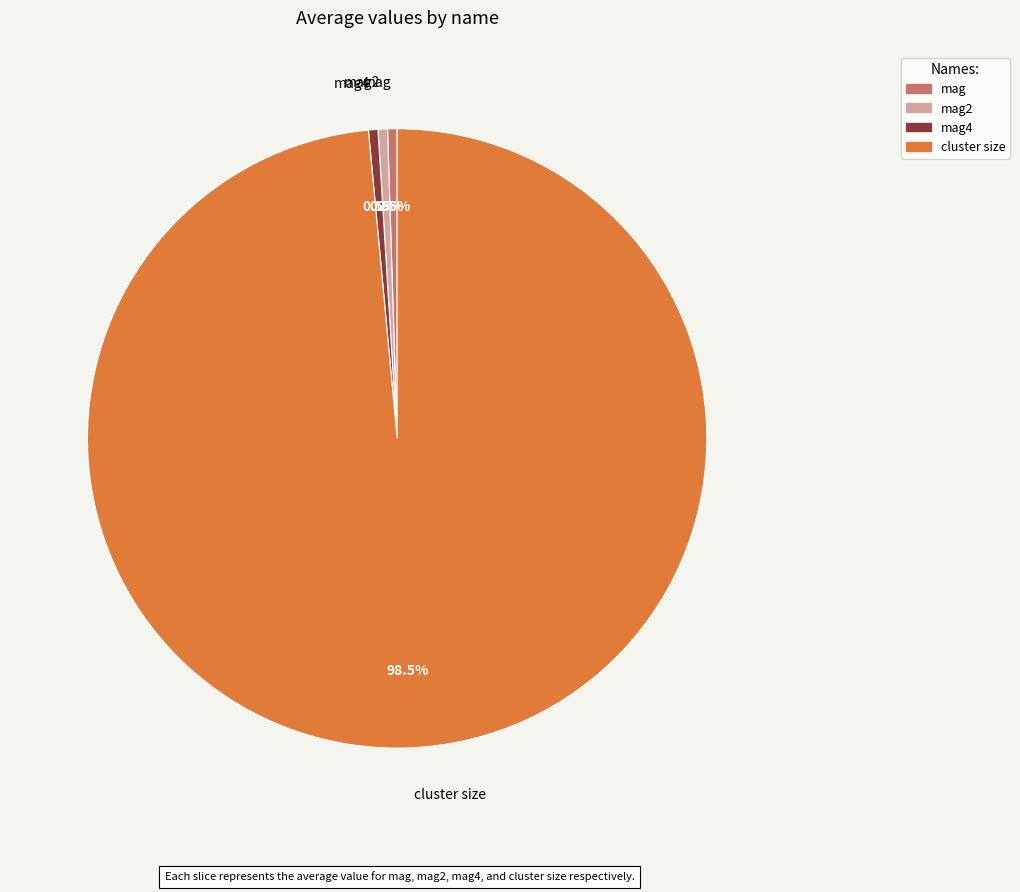

To the nearest percent, what is the difference between the mag2 and cluster size slice percentages?

98%